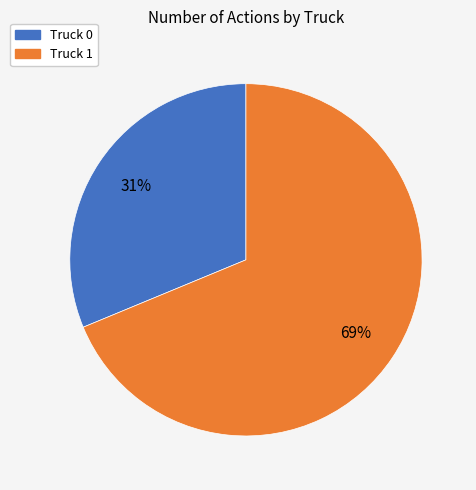

To the nearest percent, what portion does Truck 0 represent?

31%